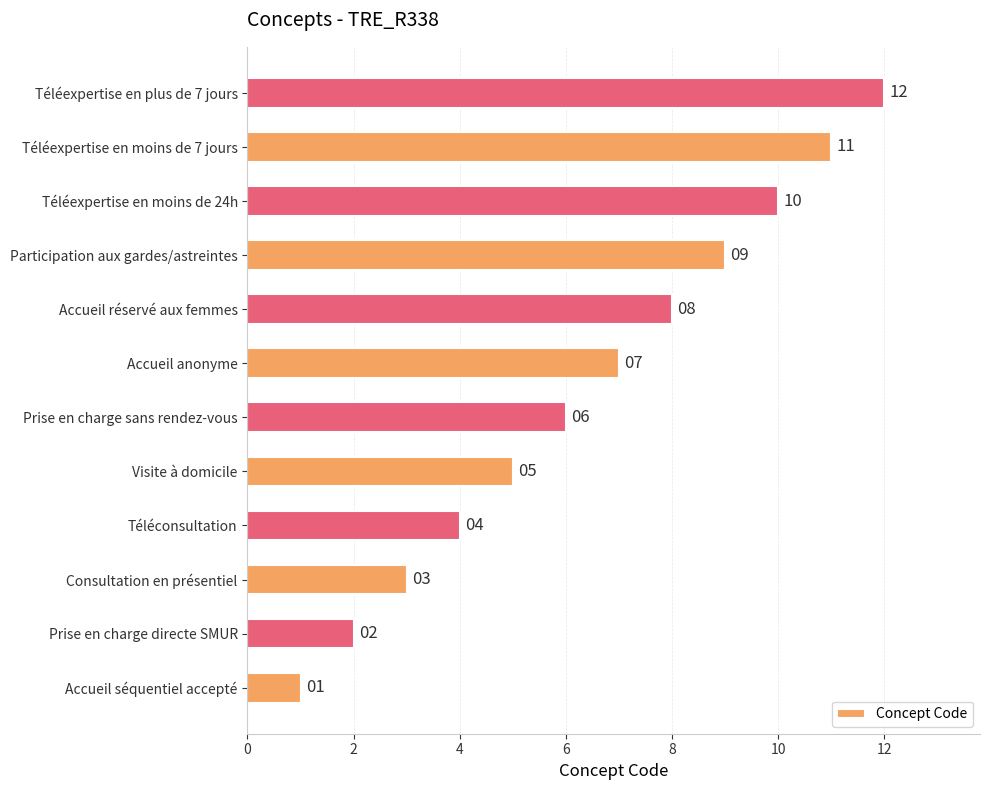

The chart shows a value of 3 at Téléexpertise en moins de 24h. True or false?

False